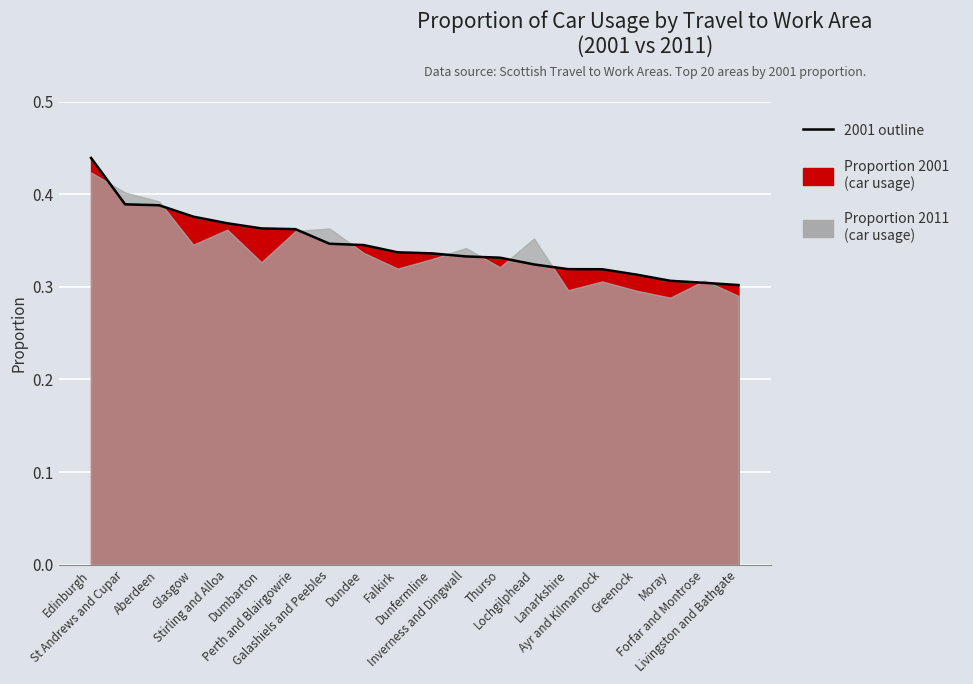

How many data points does each series have?

20